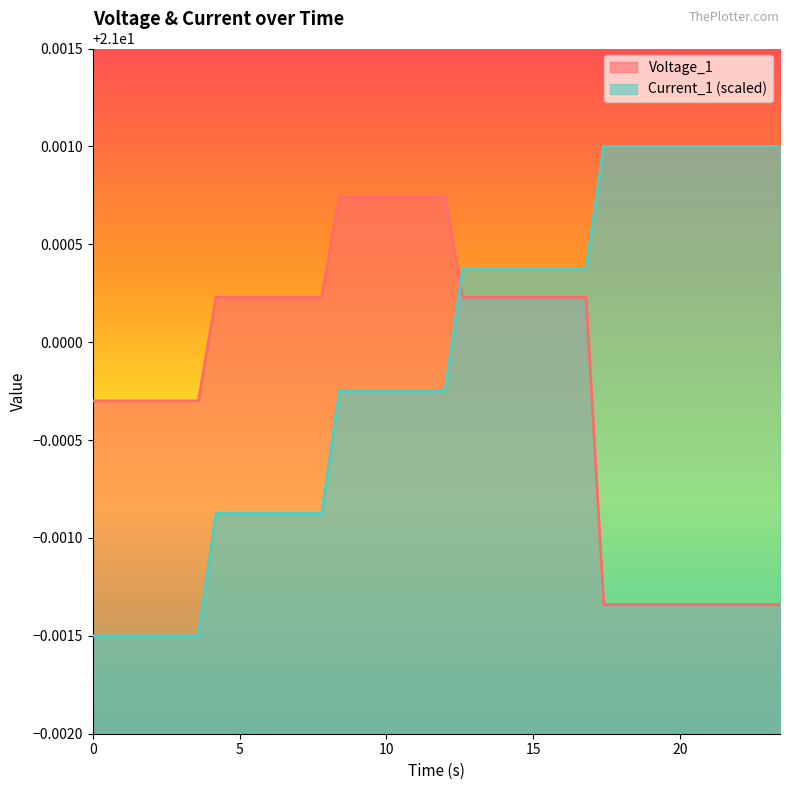

After their last crossing, which series has the higher values: Voltage_1 or Current_1?

Current_1